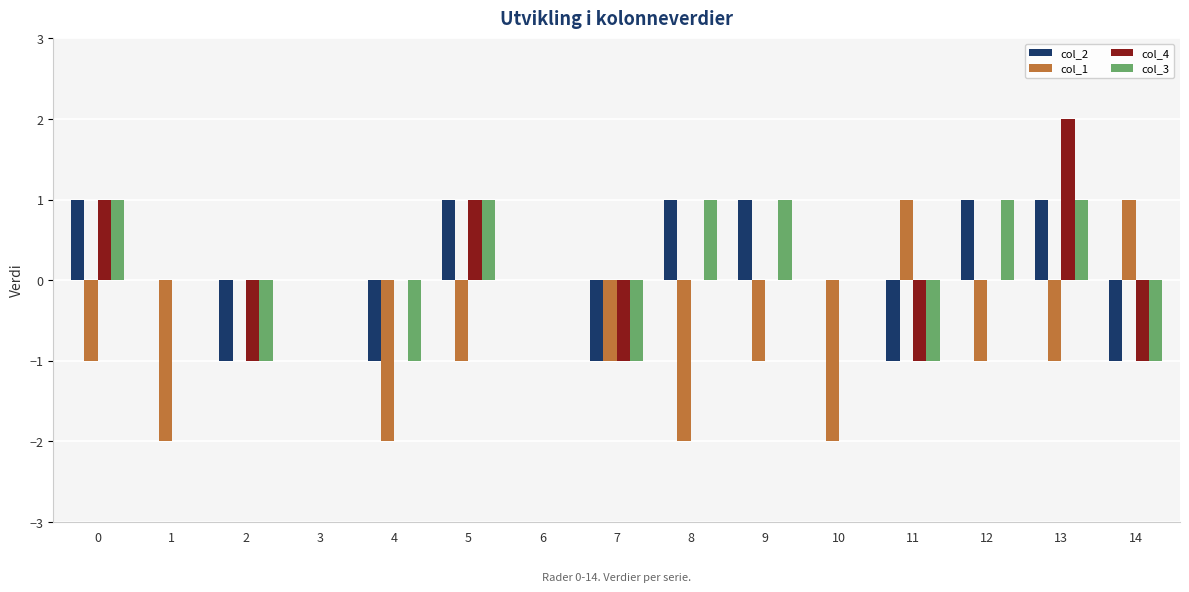

Which category has the highest value across all series?

13